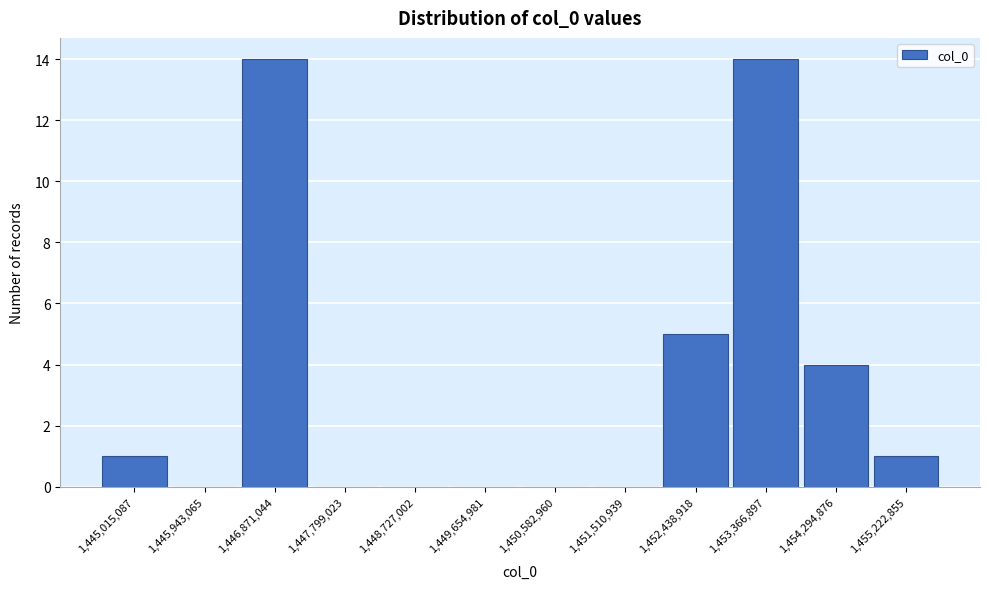

Reading right to left, transcribe all the data shown in this chart.

1,455,222,855=1	1,454,294,876=4	1,453,366,897=14	1,452,438,918=5	1,451,510,939=0	1,450,582,960=0	1,449,654,981=0	1,448,727,002=0	1,447,799,023=0	1,446,871,044=14	1,445,943,065=0	1,445,015,087=1